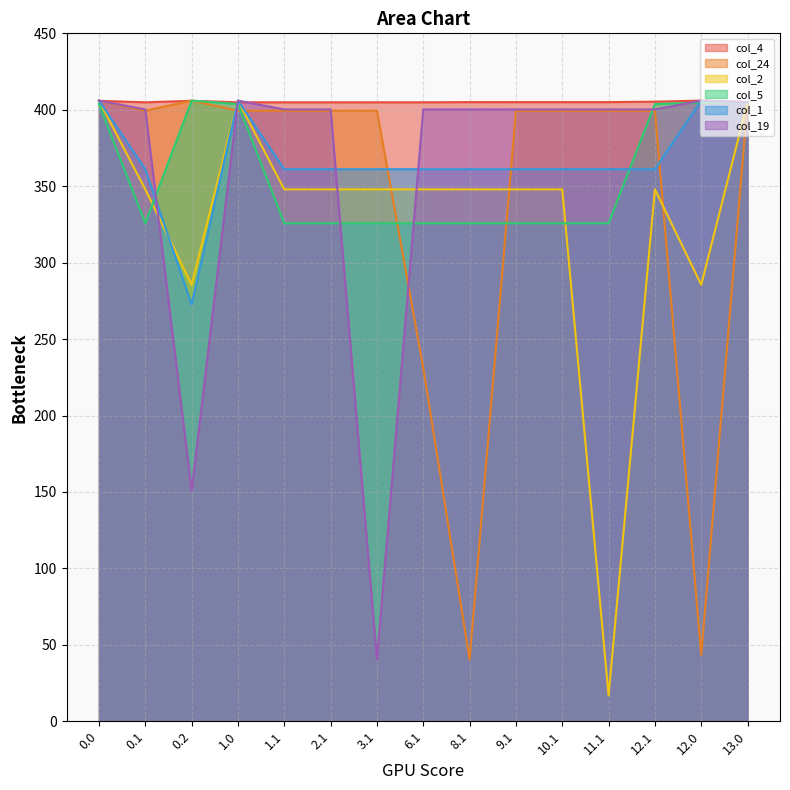

Is the value of col_24 at 1.1 greater than the value of col_19 at 1.0?

No